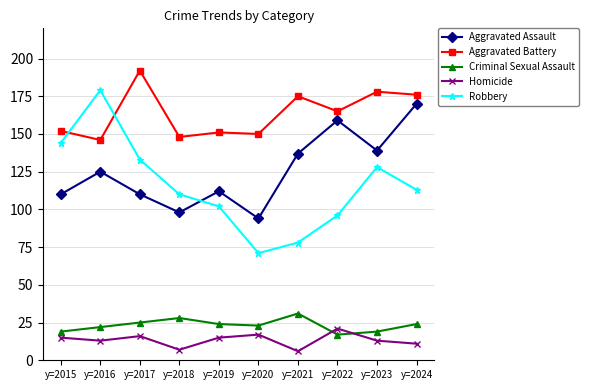

How many interior local valleys does the Aggravated Assault series have?

3